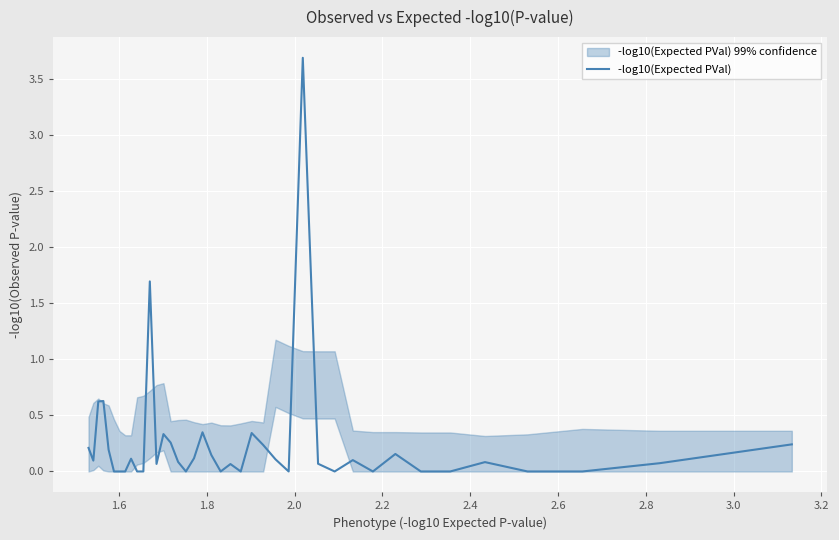

Reading right to left, extract all data points from this chart.

0.2	0.1	0.0	0.0	0.1	0.0	0.0	0.2	0.0	0.1	0.0	0.1	3.7	0.0	0.1	0.2	0.3	0.0	0.1	0.0	0.1	0.3	0.1	0.0	0.1	0.3	0.3	0.1	1.7	0.0	0.0	0.1	0.0	0.0	0.0	0.2	0.6	0.6	0.1	0.2